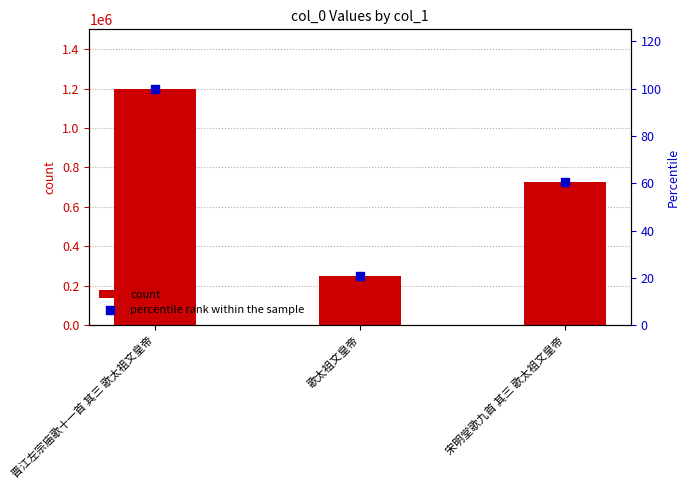

Which series contains the lowest Y value?

percentile rank within the sample